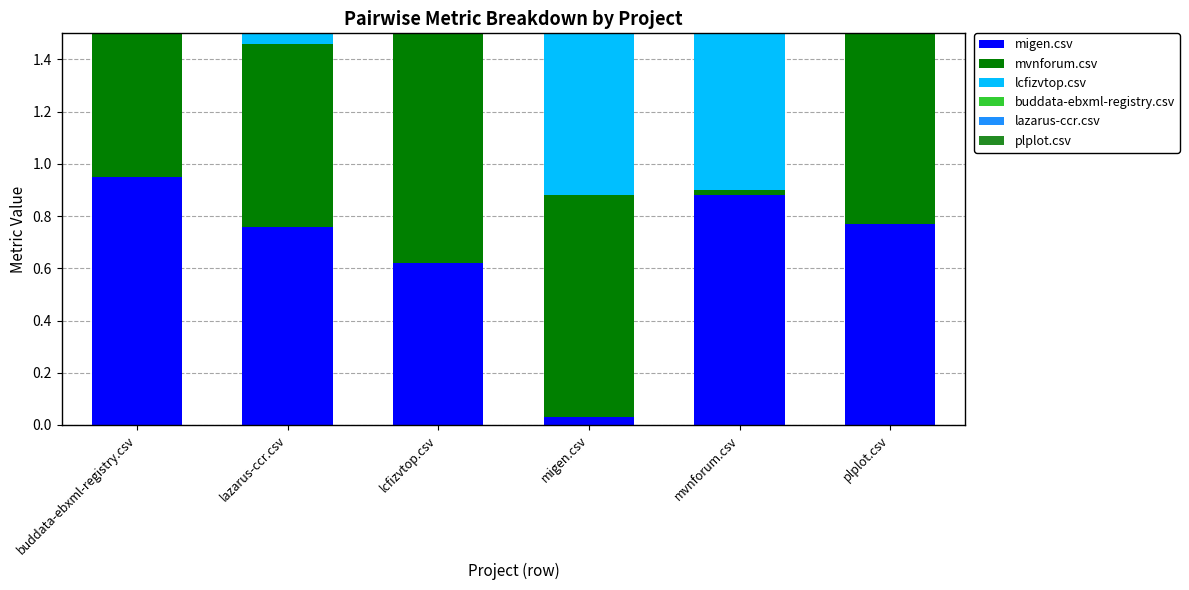

What is the greatest value displayed?

1.1